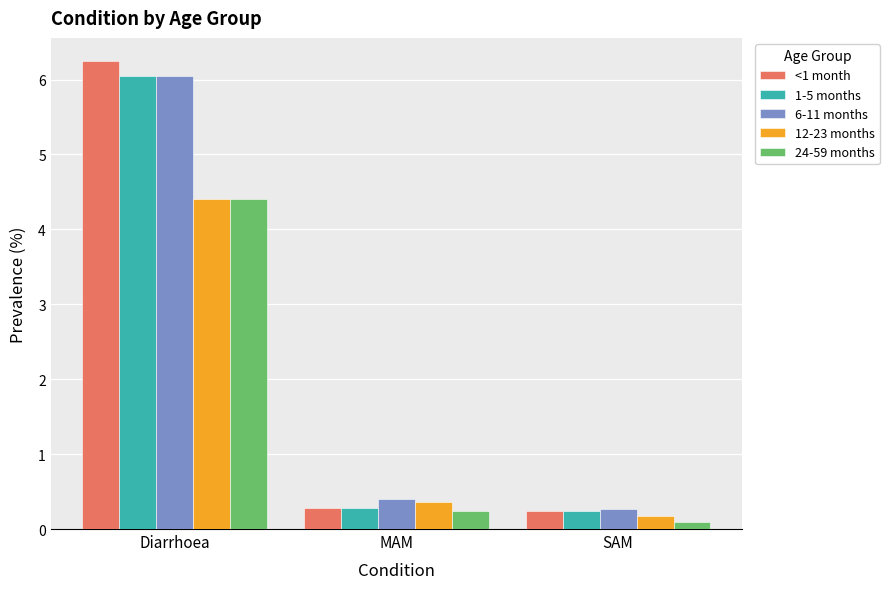

What is the value of the 24-59 months bar at the 1st from the left?

4.4